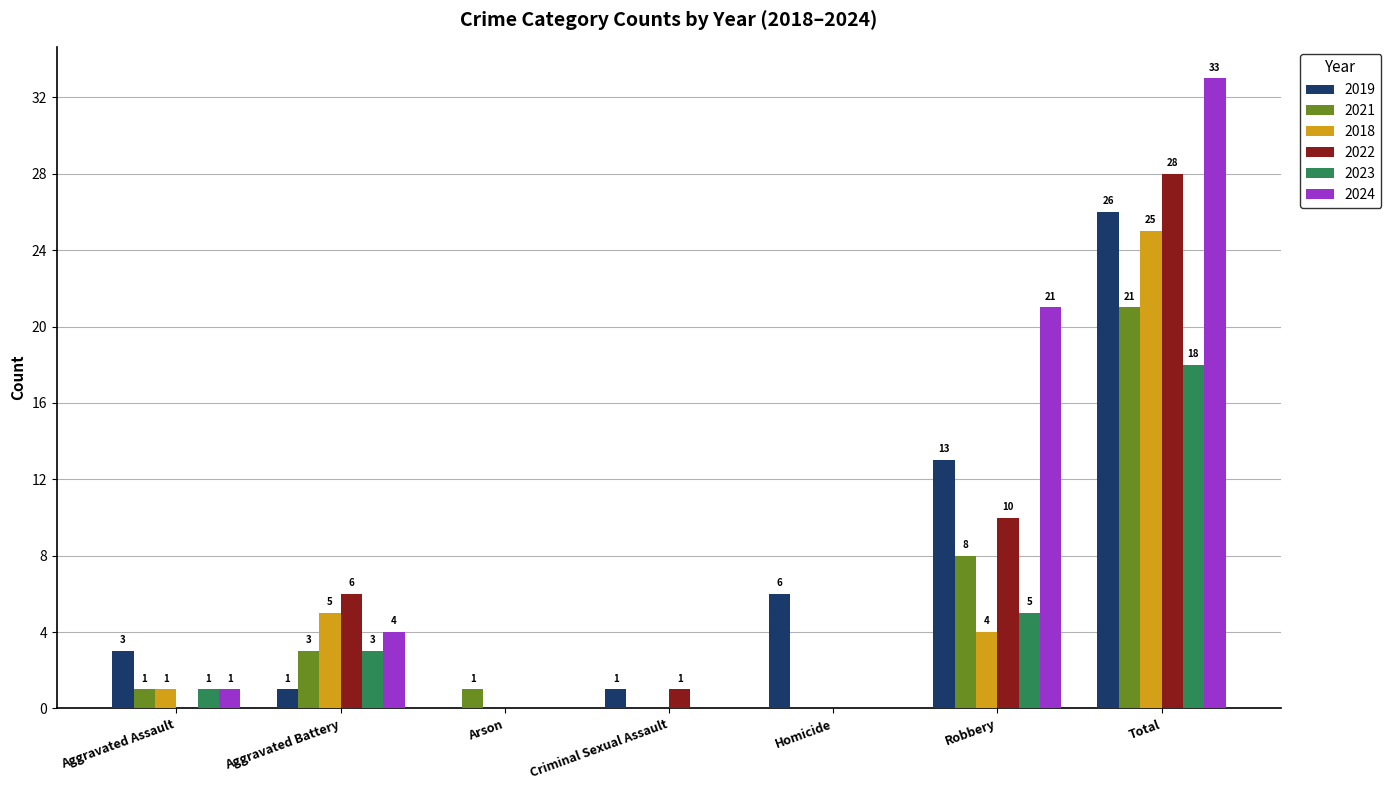

True or false: 2024 has a value of 0 at Arson.

True